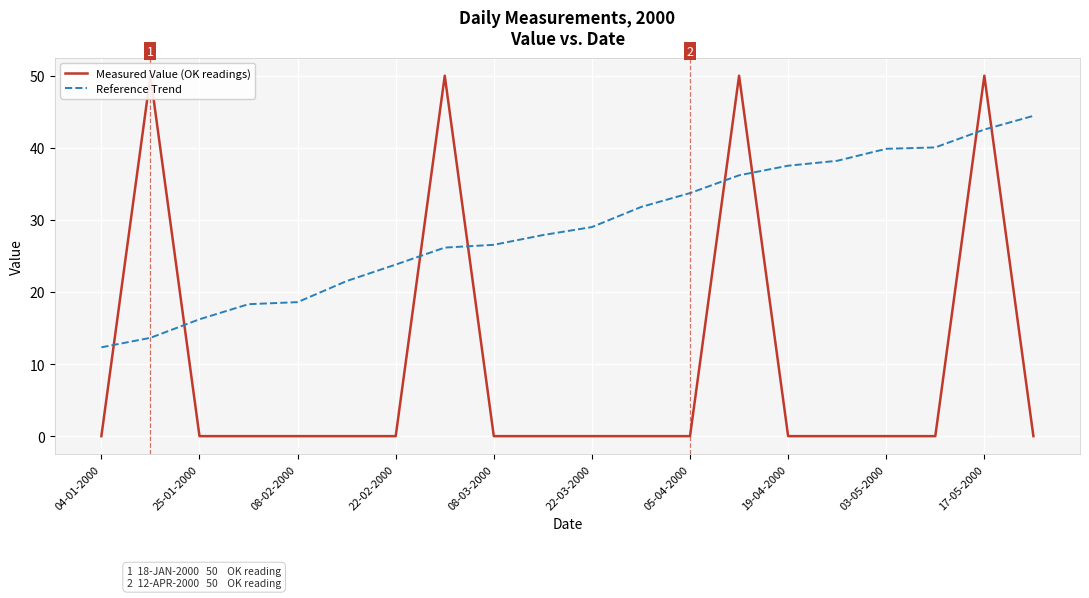

What is the sum of all Measured Value (OK readings) values?

200.0